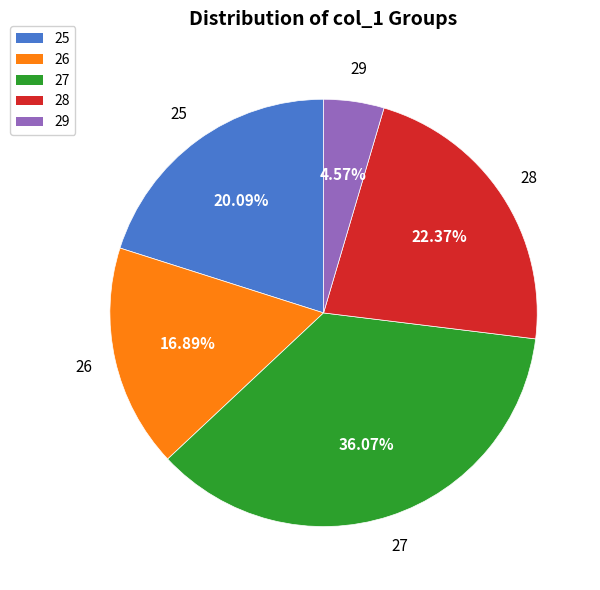

Does 27 account for over 50% of the chart?

No